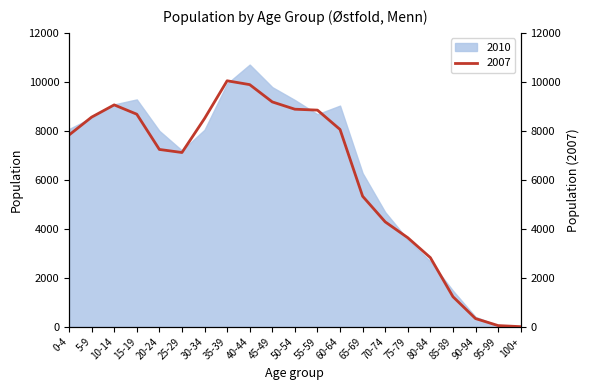

List the labels in order of value, largest first.

35-39, 40-44, 45-49, 10-14, 50-54, 55-59, 15-19, 5-9, 30-34, 60-64, 0-4, 20-24, 25-29, 65-69, 70-74, 75-79, 80-84, 85-89, 90-94, 95-99, 100+